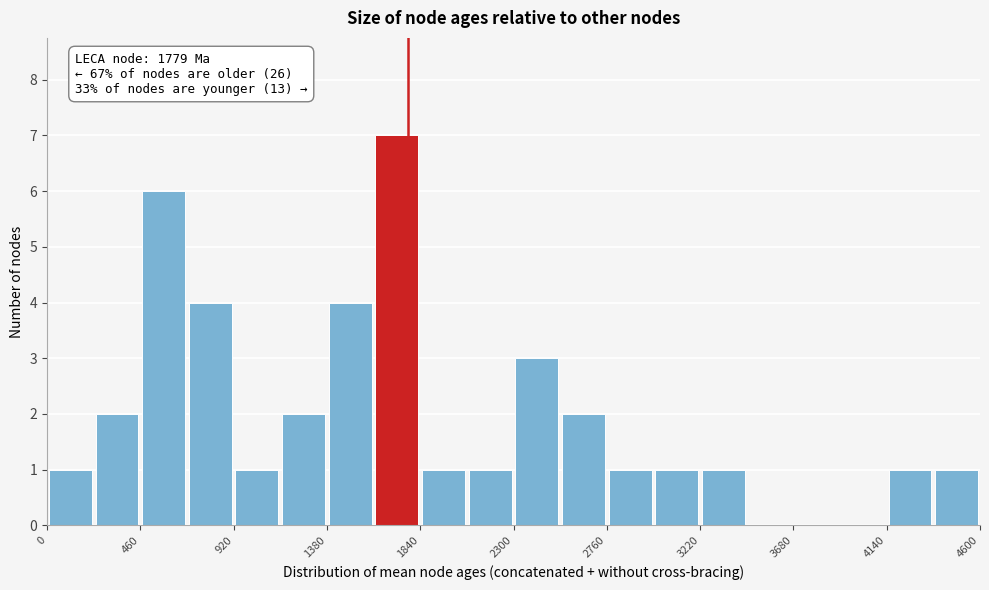

Which range on the x-axis has the tallest bar?

1610 to 1840